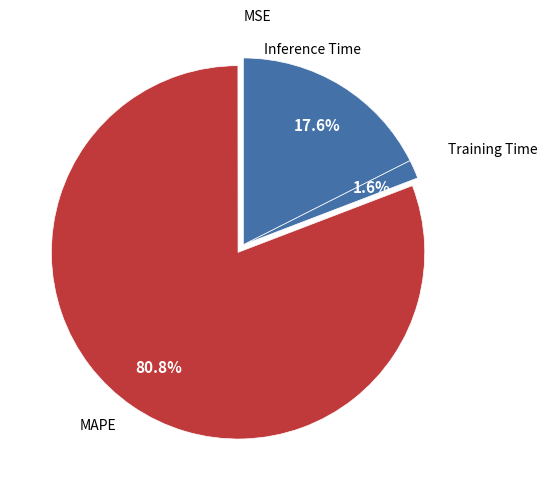

What is the largest slice in the pie chart?

MAPE